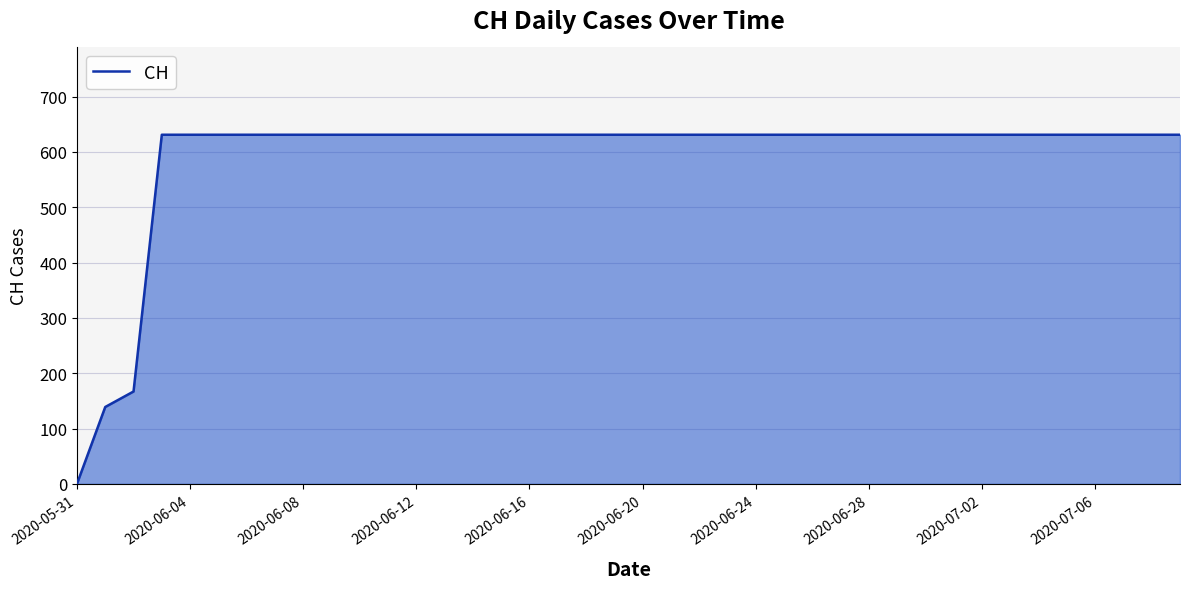

What is the greatest value displayed?

631